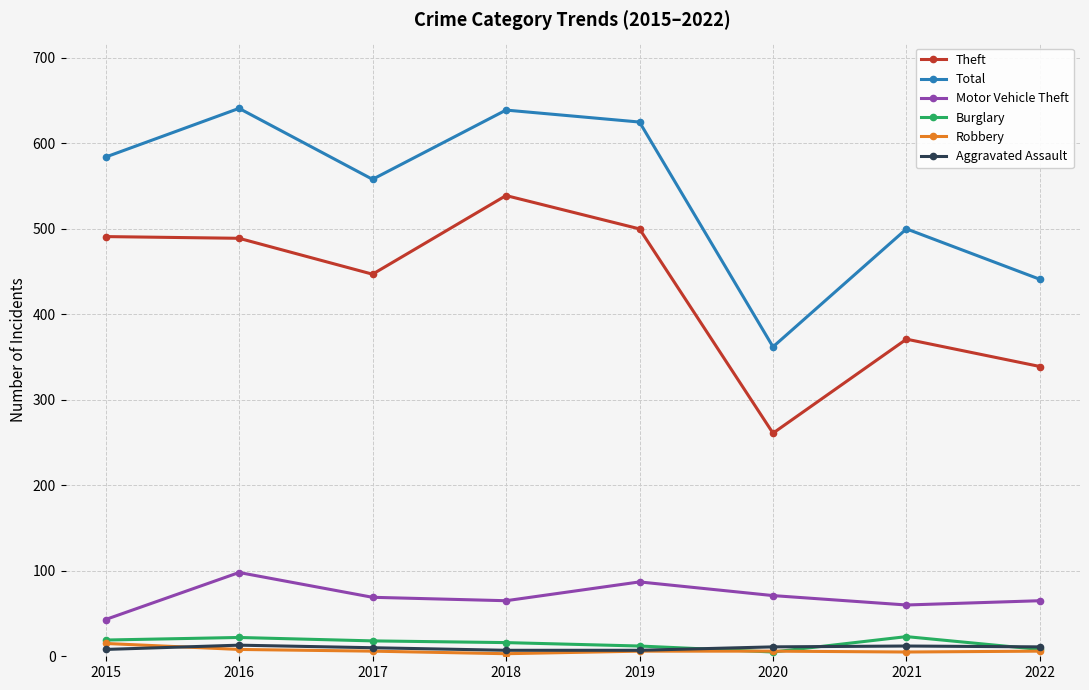

True or false: Burglary and Theft cross at least once.

False